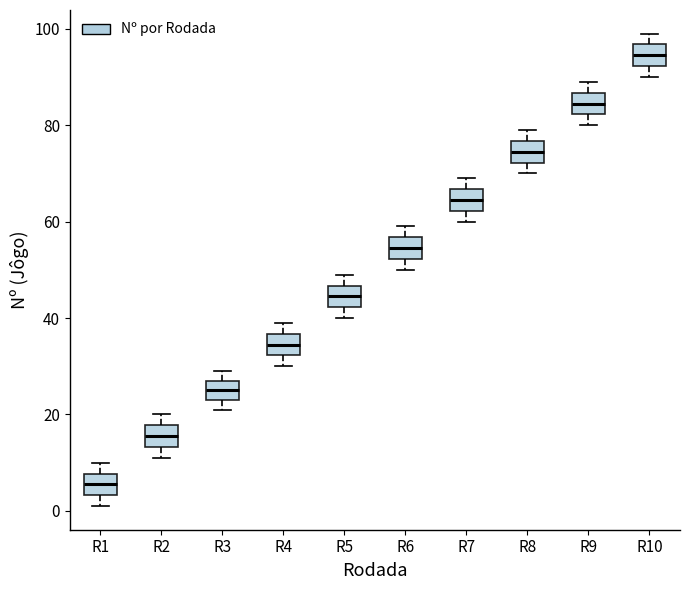

Reading left to right, read every box against the y-axis: the position of its median line, the range the box covers, and the ends of its whiskers. The values are not printed on the chart, so give them approximately, as read against the axis.

R1: median 6, box 4 to 8, whiskers 2 to 10
R2: median 16, box 14 to 18, whiskers 12 to 20
R3: median 26, box 24 to 28, whiskers 22 to 30
R4: median 34, box 32 to 36, whiskers 30 to 40
R5: median 44, box 42 to 46, whiskers 40 to 50
R6: median 54, box 52 to 56, whiskers 50 to 60
R7: median 64, box 62 to 66, whiskers 60 to 70
R8: median 74, box 72 to 76, whiskers 70 to 80
R9: median 84, box 82 to 86, whiskers 80 to 90
R10: median 94, box 92 to 96, whiskers 90 to 100